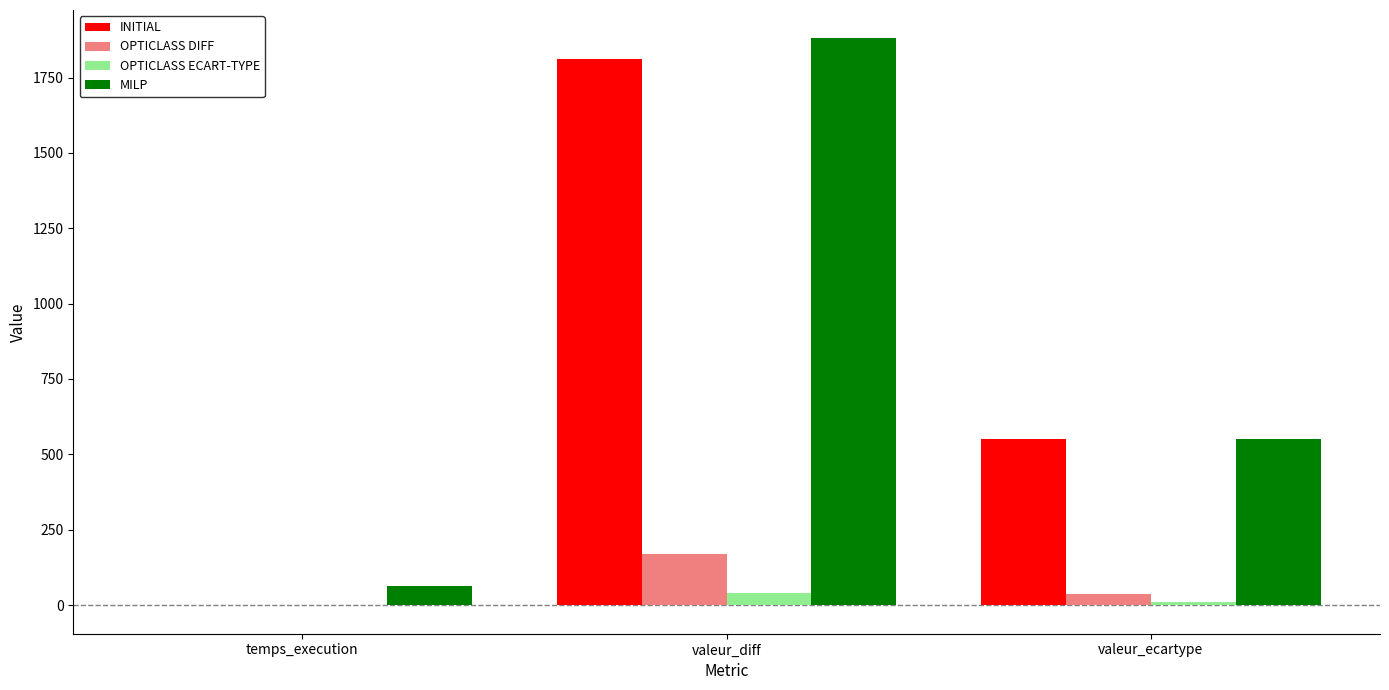

Where is OPTICLASS DIFF nearest to the value 85?

valeur_ecartype